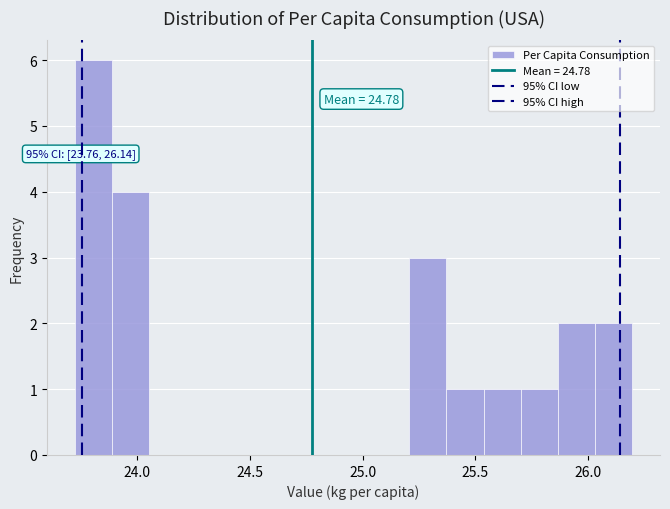

Read against the x-axis, roughly where is the centre of the tallest bar?

23.80